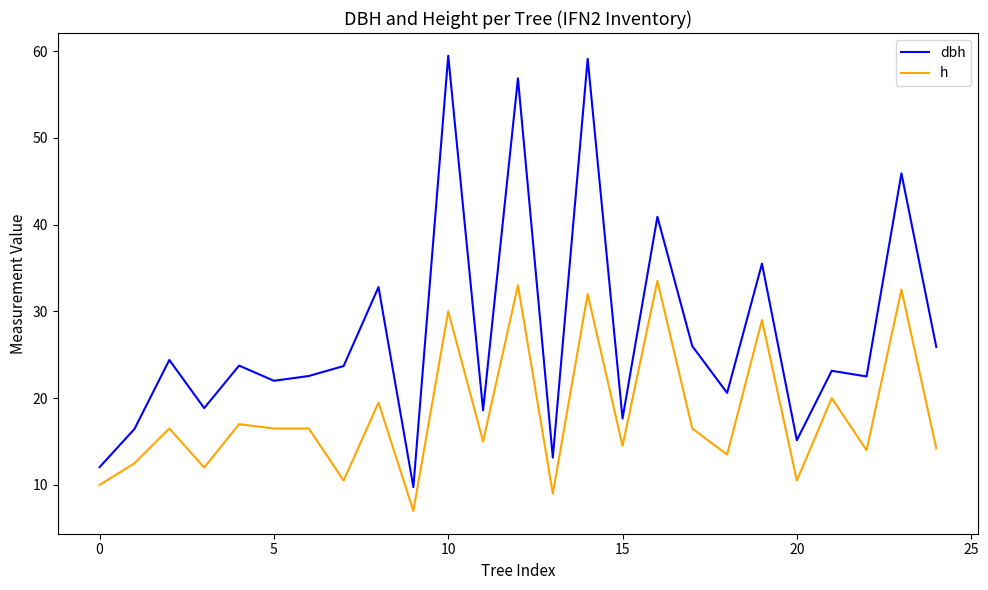

Rank the series by their maximum value, from highest to lowest.

dbh, h